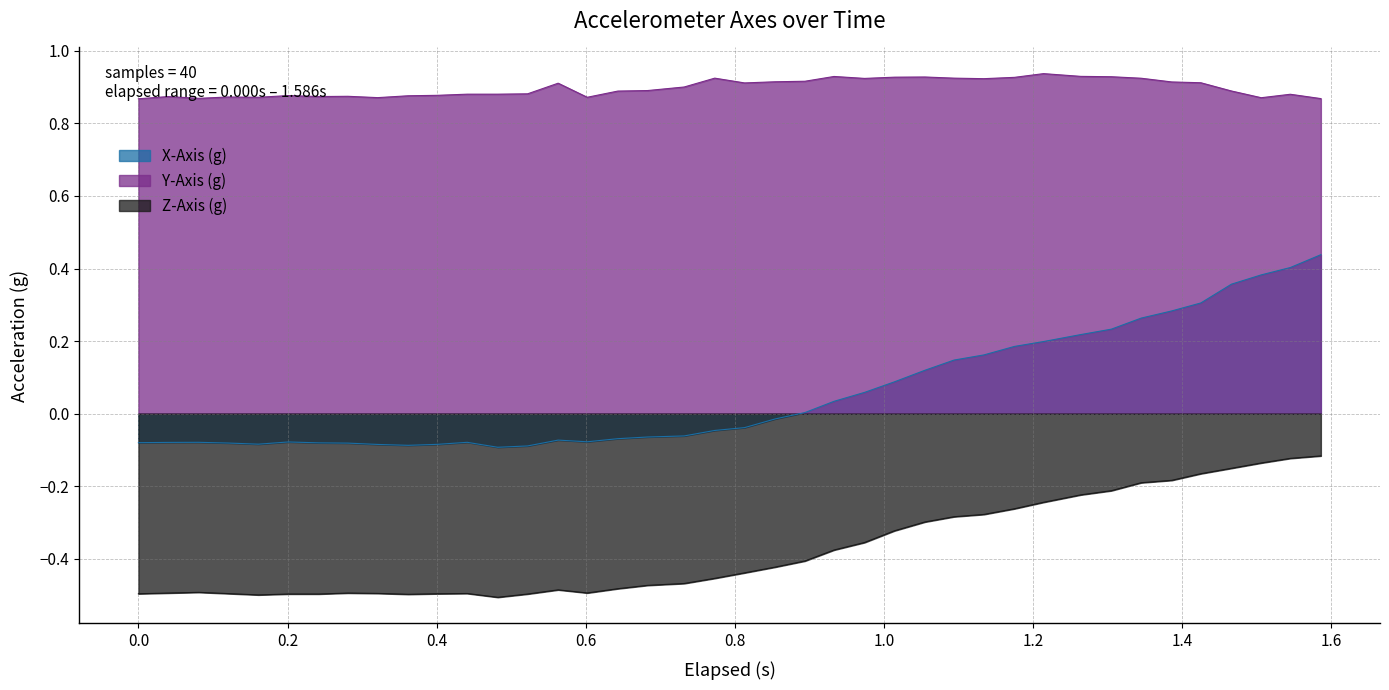

What is the minimum value for Z-Axis (g)?

-0.5